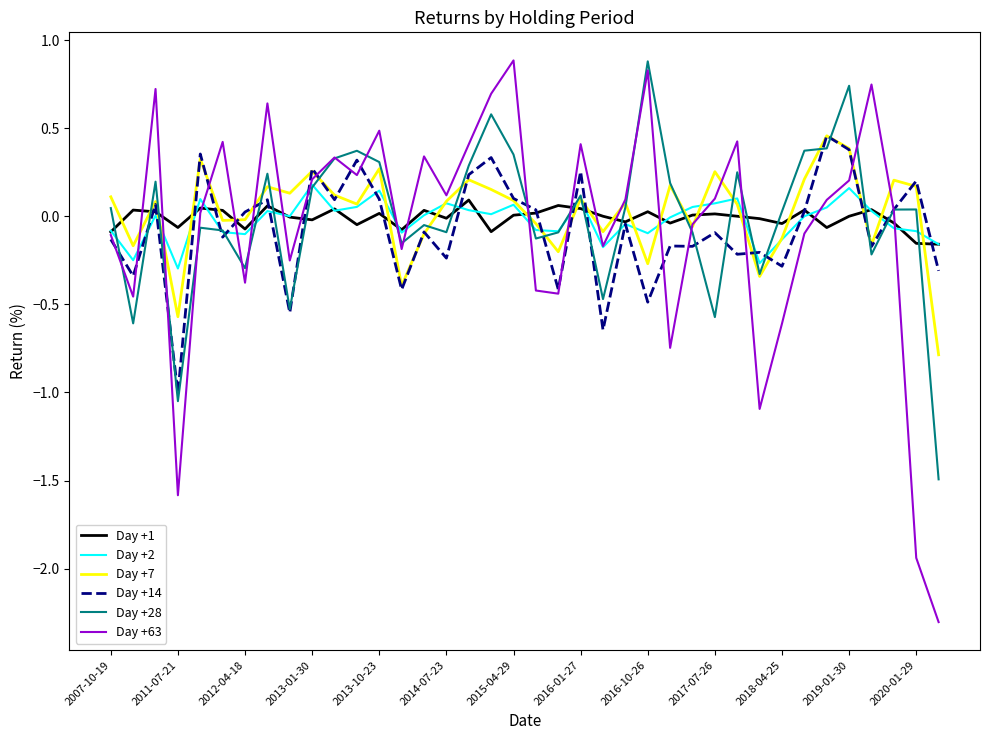

True or false: Day +7 and Day +1 cross at least once.

True